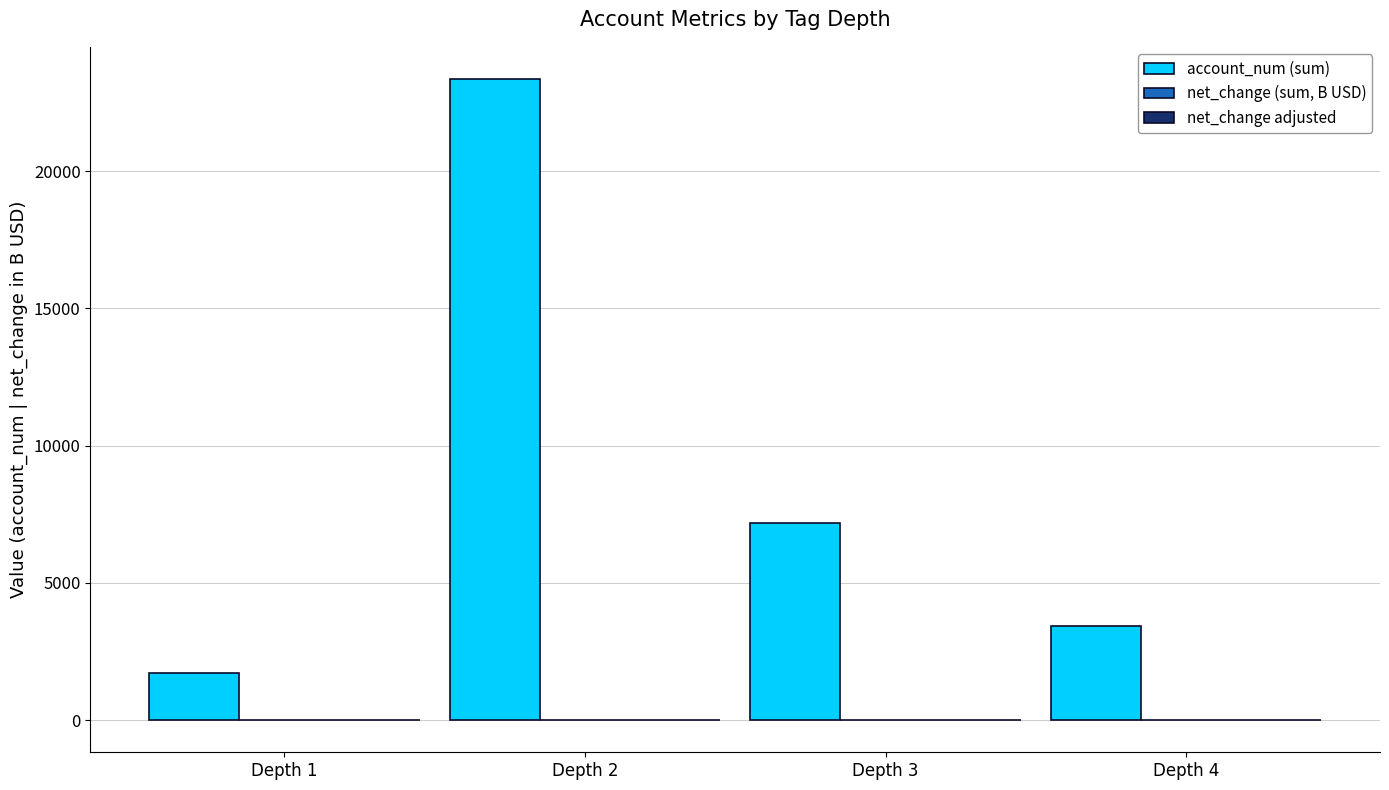

At which category is the sum across all series the highest?

Depth 2